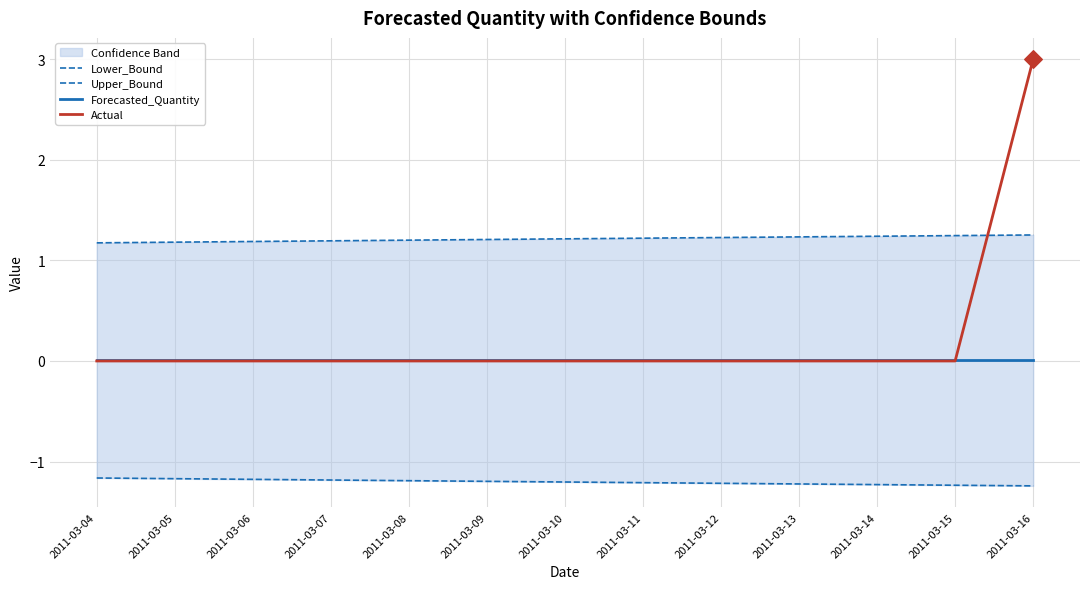

Which series has the largest total across all categories?

Upper_Bound